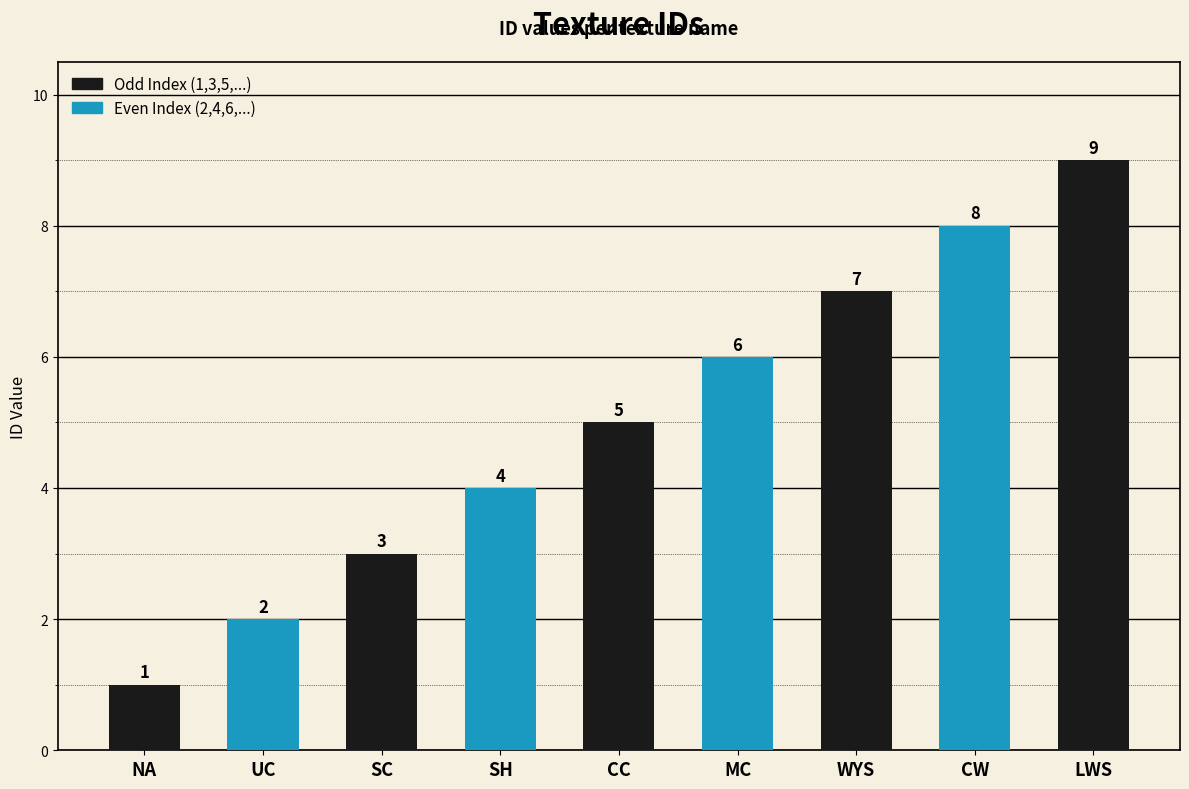

List the labels in order of value, smallest first.

NA, UC, SC, SH, CC, MC, WYS, CW, LWS